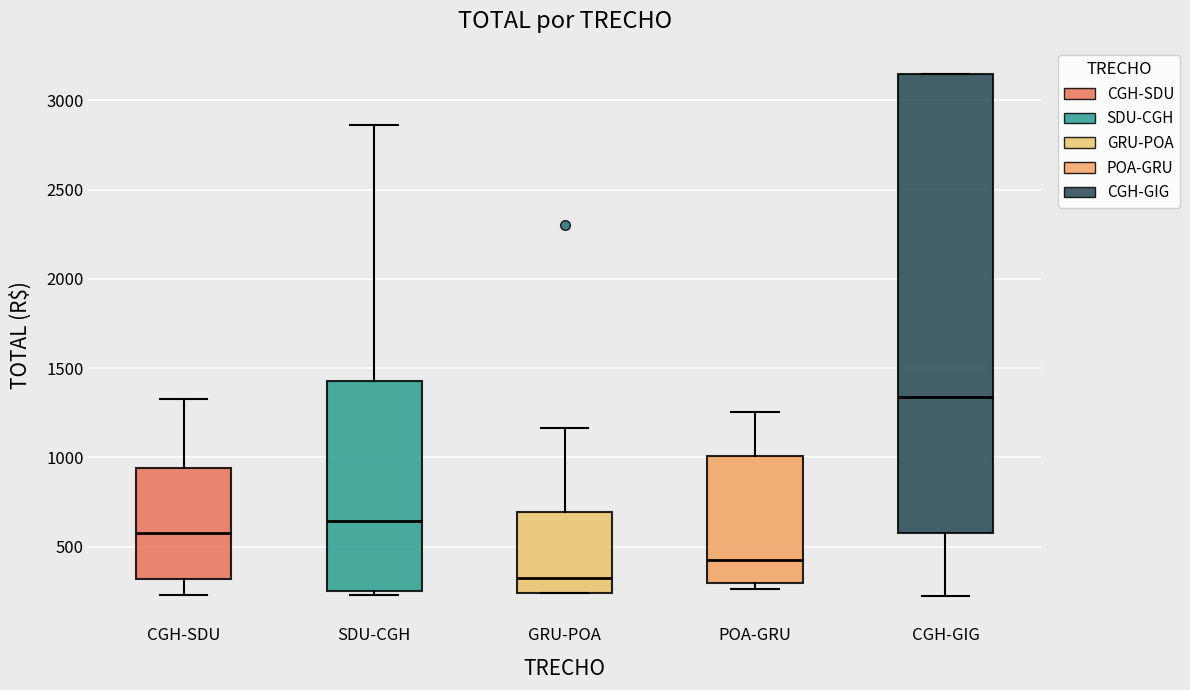

Comparing the boxes themselves (not the whiskers), which one is the tallest?

CGH-GIG